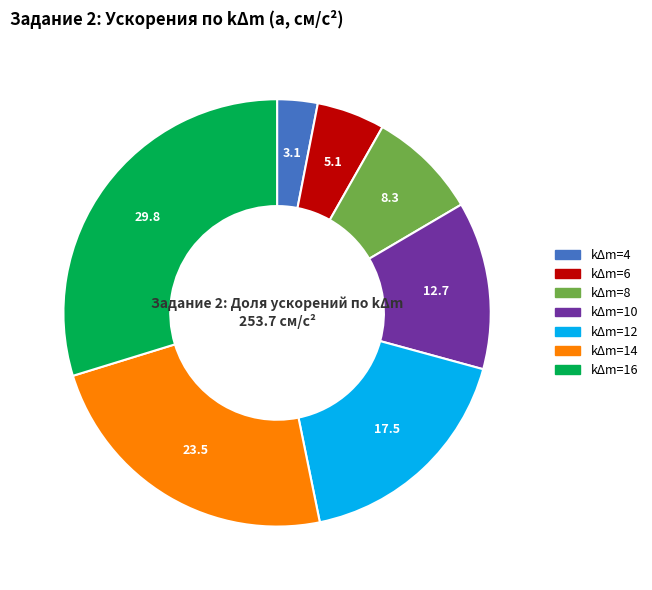

Between kΔm=6 and kΔm=10, which is larger?

kΔm=10